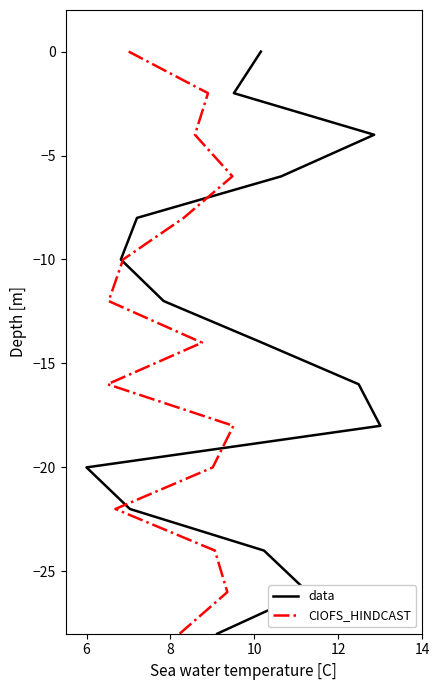

The value of data at 6 is -20. True or false?

False